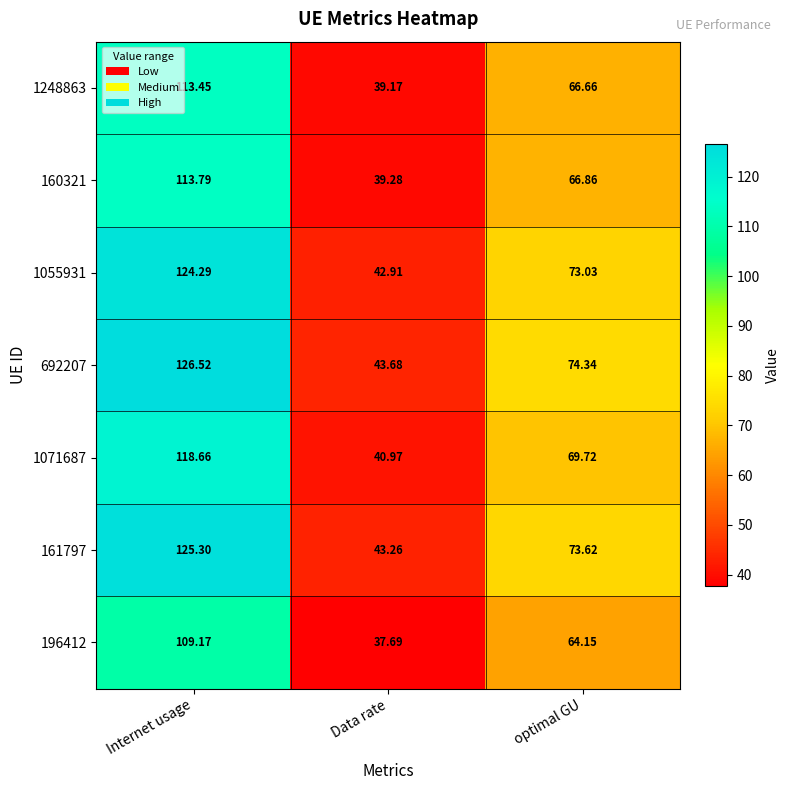

Which category has the highest value in the 1248863 series?

Internet usage